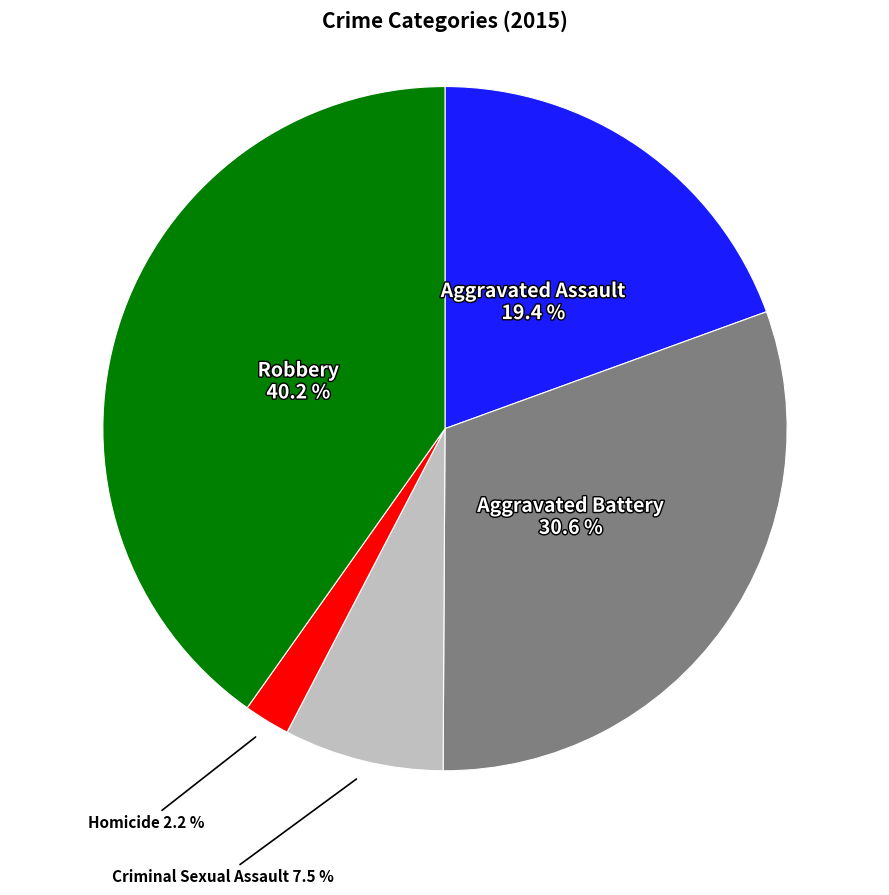

Rank the categories by value from lowest to highest.

Homicide, Criminal Sexual Assault, Aggravated Assault, Aggravated Battery, Robbery